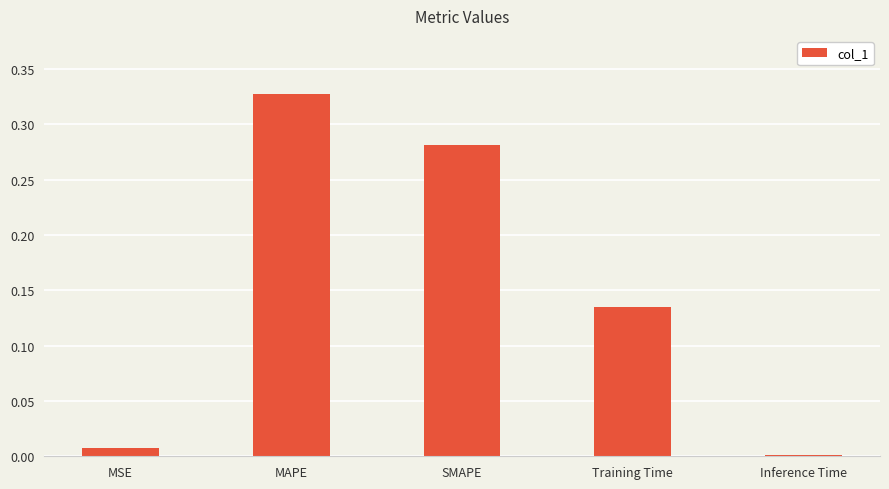

The value at Training Time is 0.2. True or false?

False